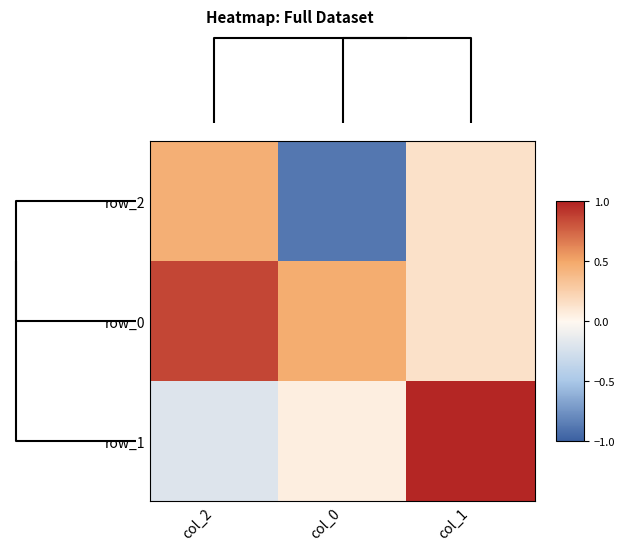

At how many categories does at least one series exceed 0?

3